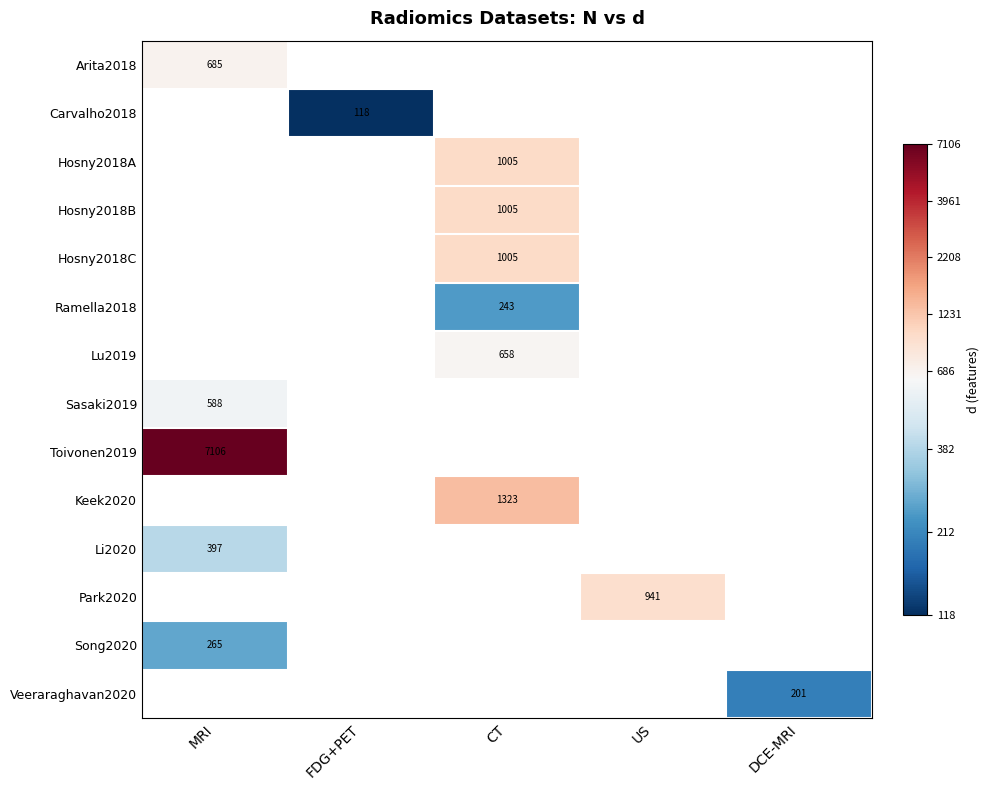

Between DCE-MRI and MRI, which is larger?

MRI